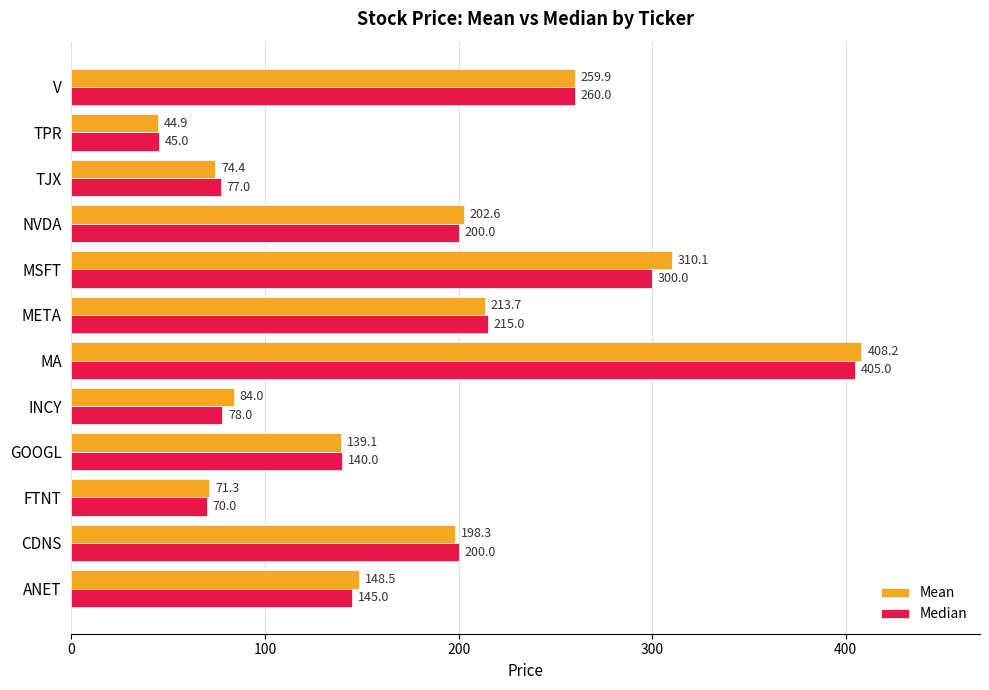

What is the approximate value of Median at NVDA?

200.0